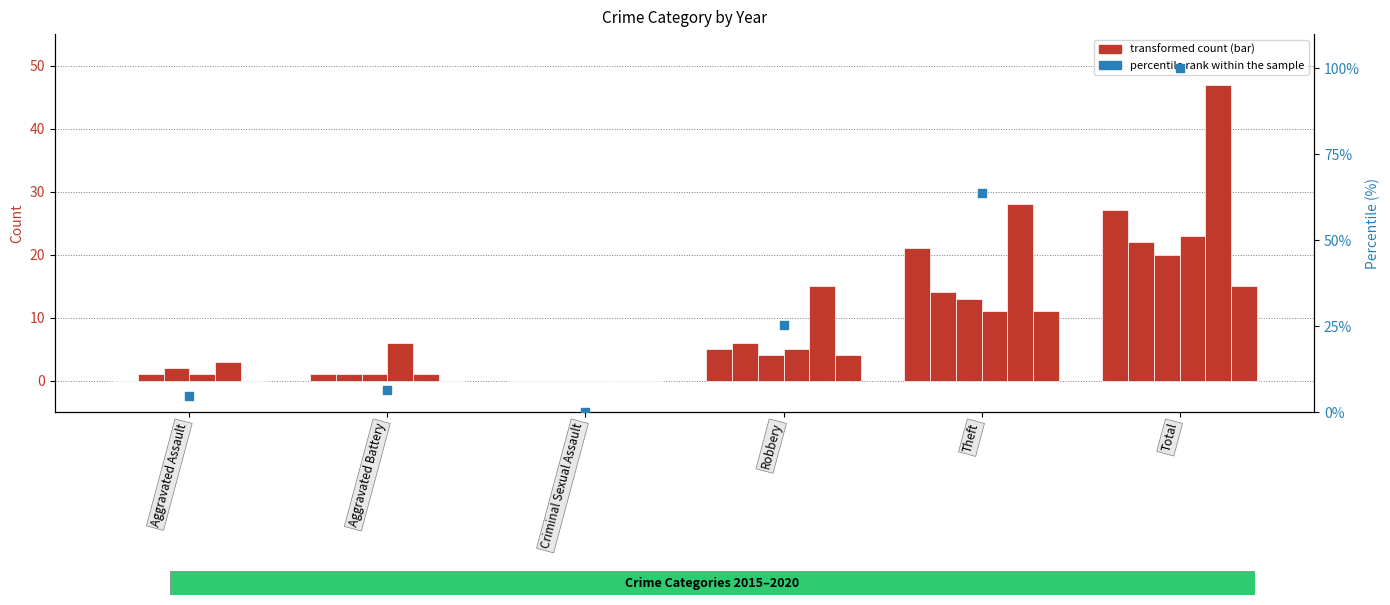

What is the change in value from Theft to Total?

+36.4